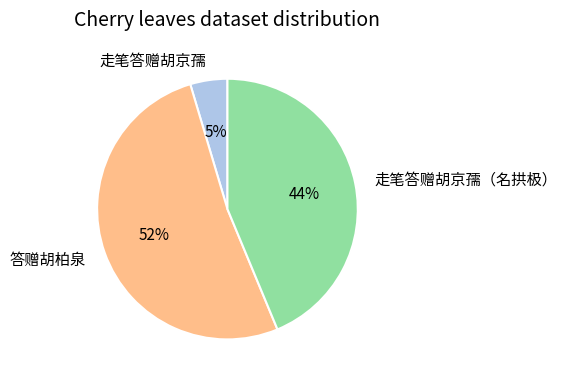

To the nearest percent, what is the combined percentage of 走笔答赠胡京孺 and 答赠胡柏泉?

56%